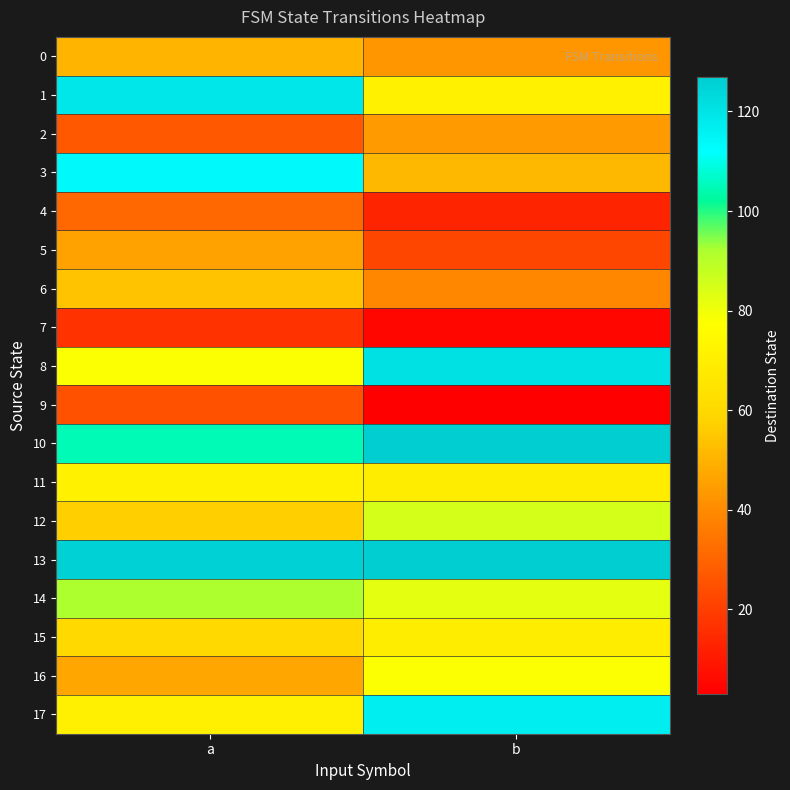

Which category has the highest value across all series?

b